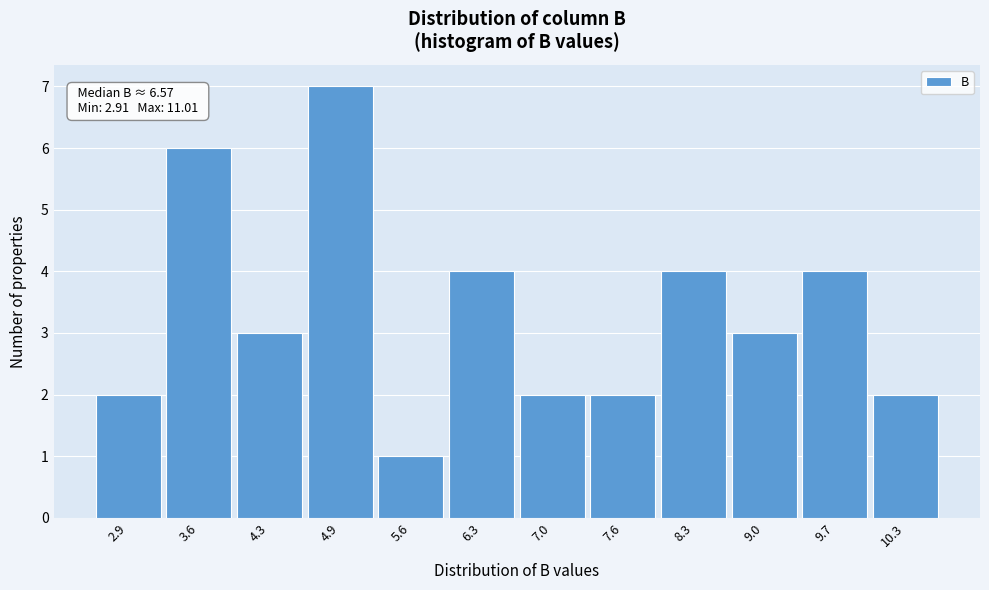

Reading left to right, list all the values displayed in this chart.

2	6	3	7	1	4	2	2	4	3	4	2